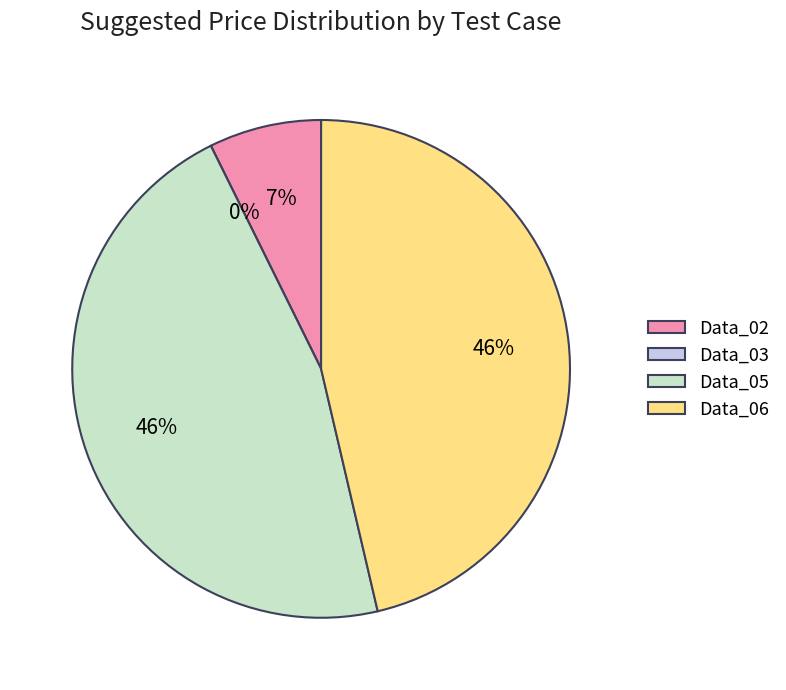

Combined, what portion of the pie is Data_05 and Data_03?

46.3%